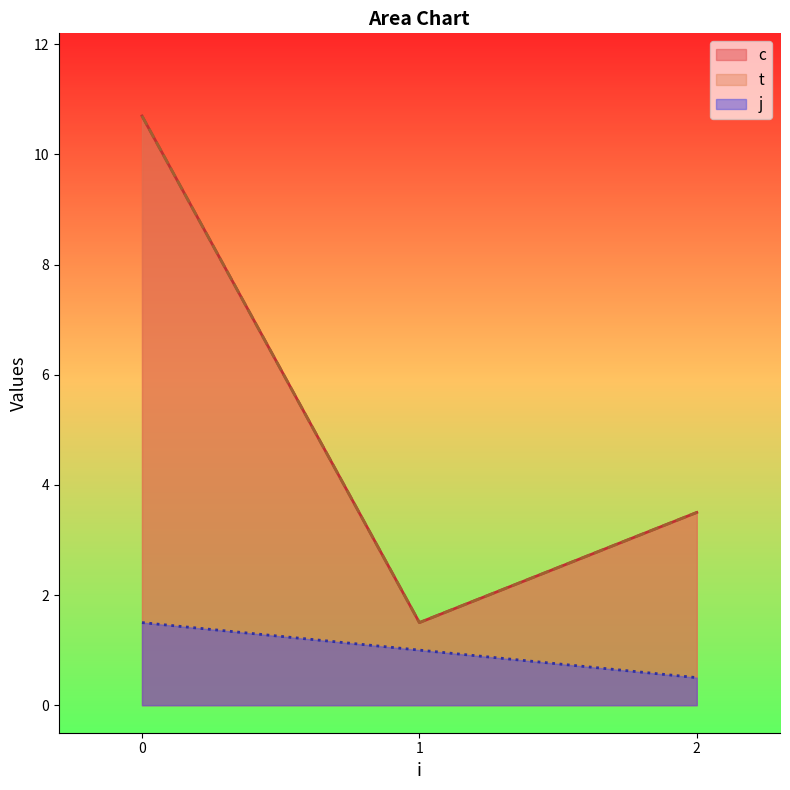

How many values in the j series are below 1?

1